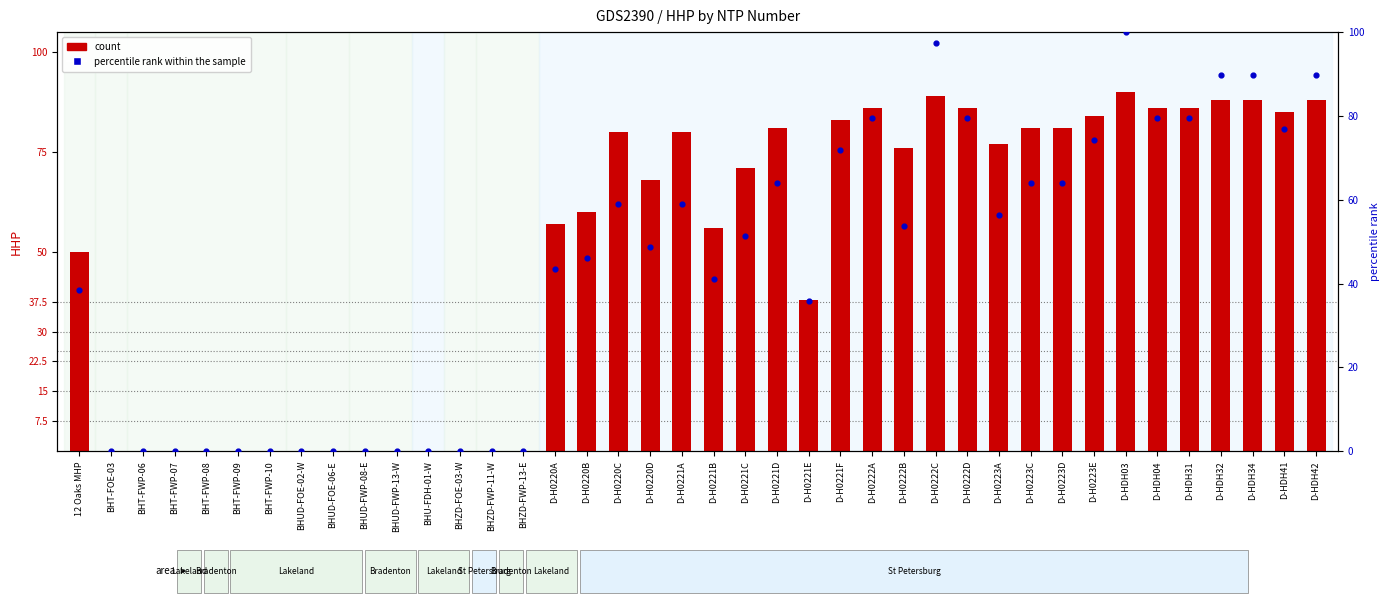

What is the total value across all series at D-H0222D?

165.5